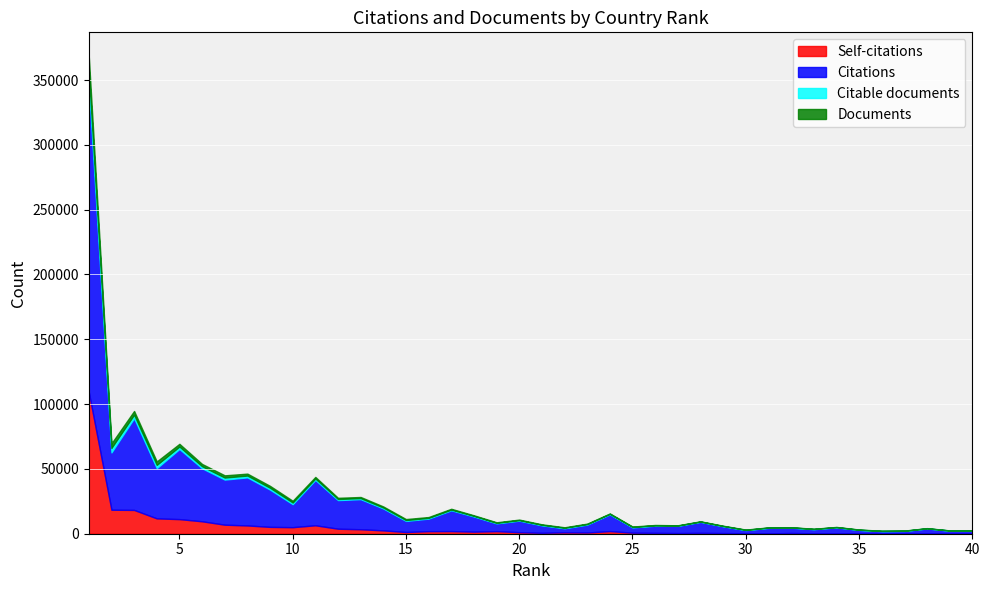

How many lines are shown in the chart?

4